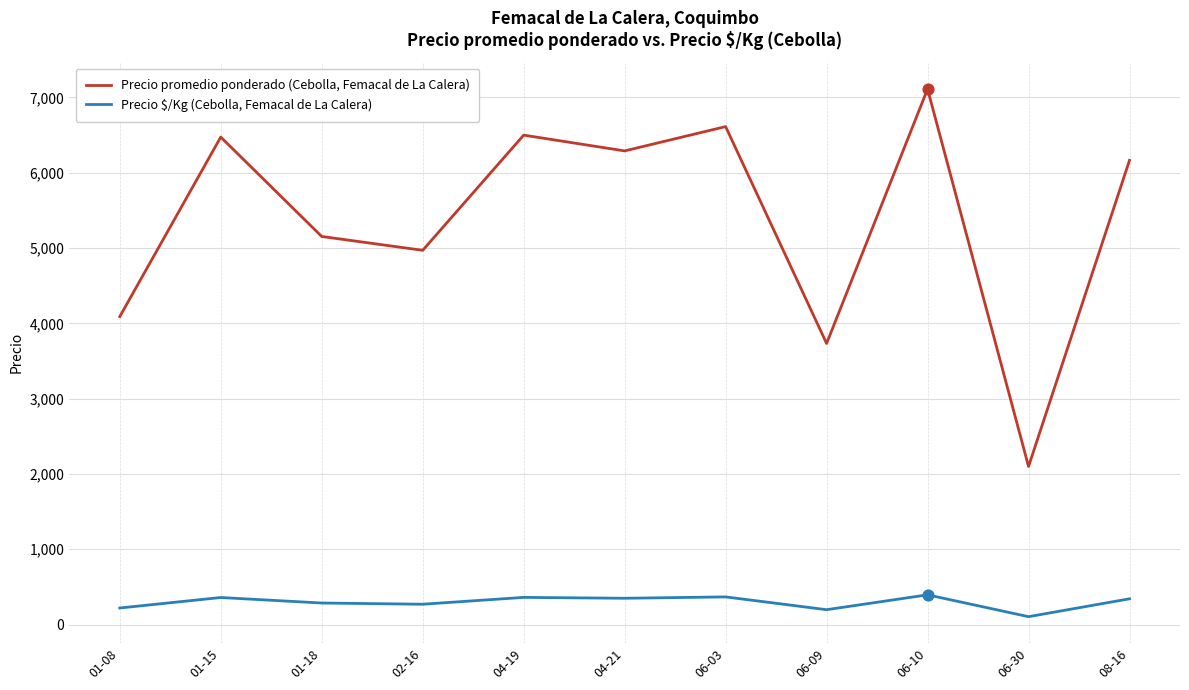

Which series has the largest total across all categories?

Precio promedio ponderado (Cebolla, Femacal de La Calera)